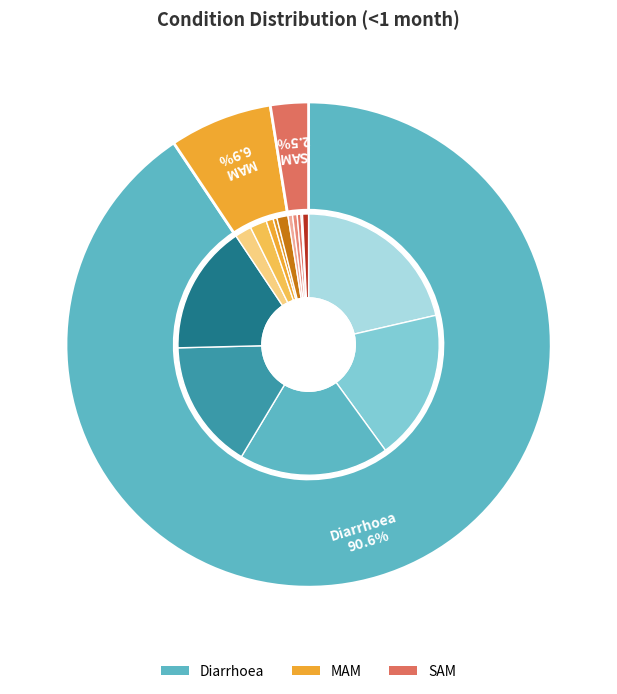

How much of the chart is everything except Diarrhoea?

9.4%